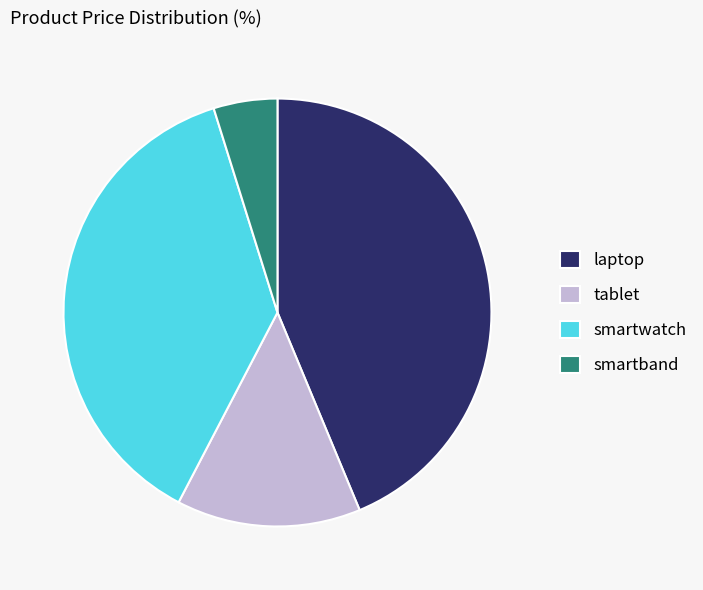

Which has a higher value, laptop or smartband?

laptop